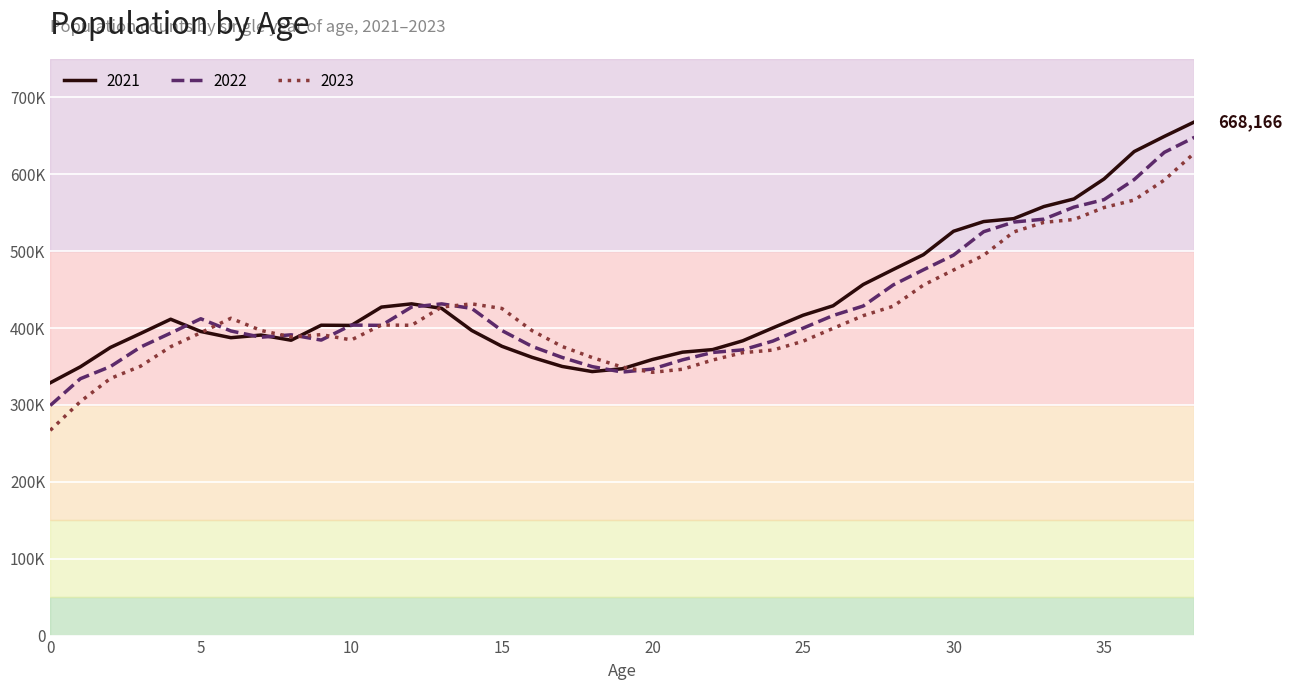

Rank the series by their maximum value, from highest to lowest.

2021, 2022, 2023